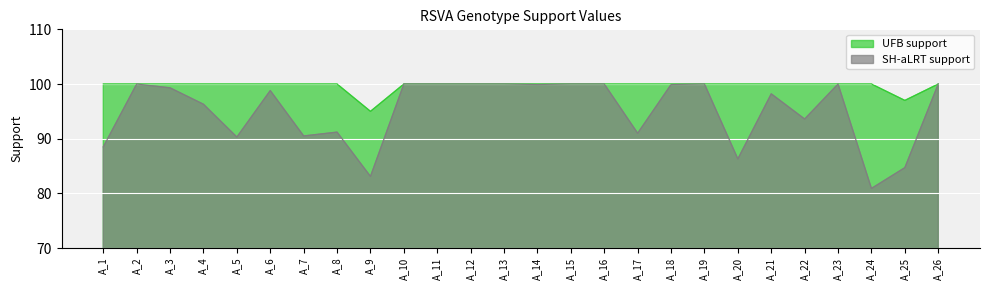

Is the value of UFB support at A_19 greater than the value of SH-aLRT support at A_25?

Yes